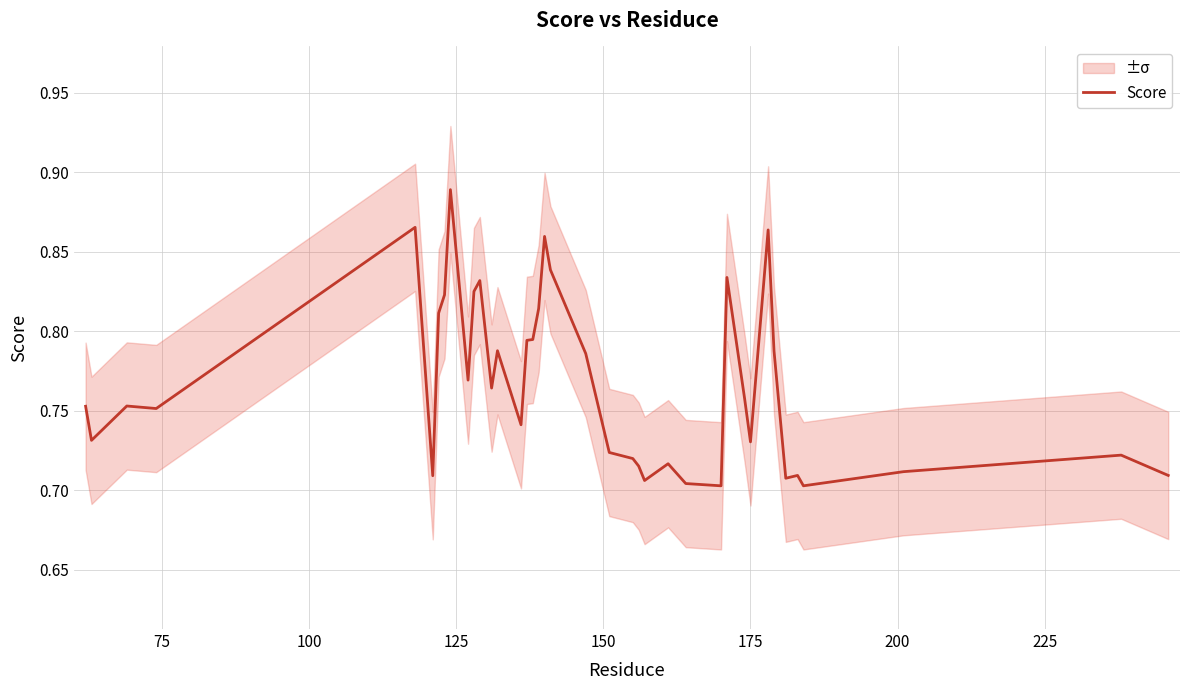

What is the value of the 35th point from the left?

0.7